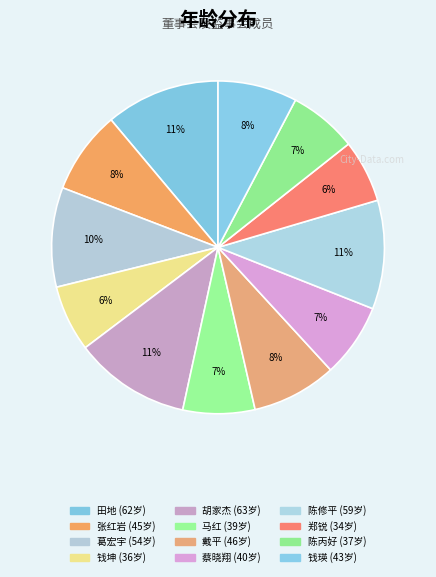

Is 胡家杰 the majority of the pie?

No